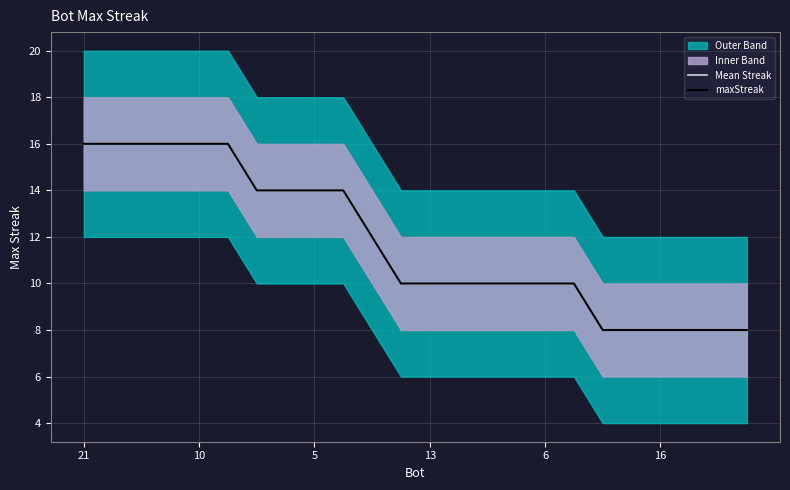

Reading left to right, extract all data points from this chart.

Mean Streak: 16	16	16	16	16	16	14	14	14	14	12	10	10	10	10	10	10	10	8	8	8	8	8	8
maxStreak: 16	16	16	16	16	16	14	14	14	14	12	10	10	10	10	10	10	10	8	8	8	8	8	8